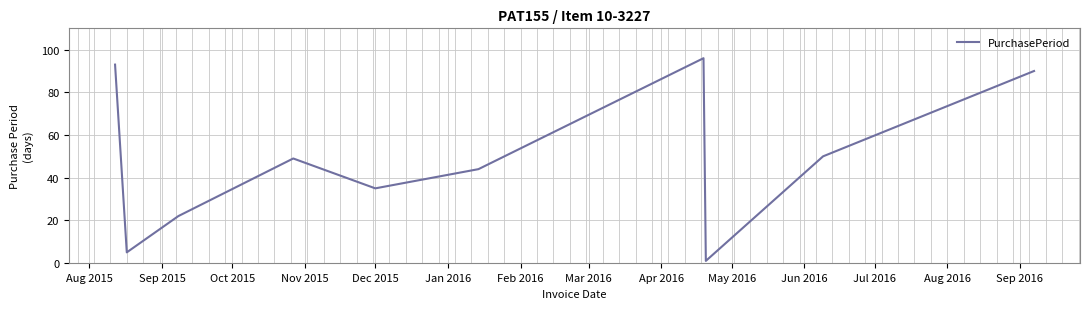

How many interior local peaks (higher than both neighbors) does the data have?

2